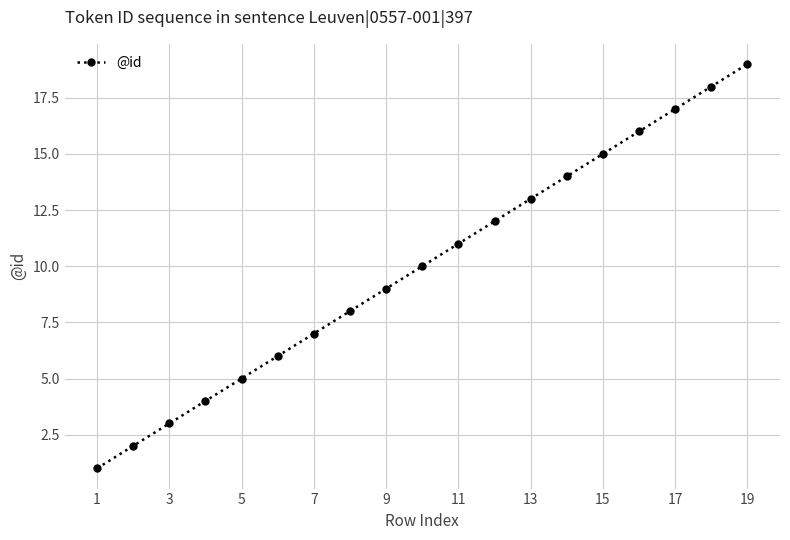

Reading right to left, extract all data points from this chart.

19	18	17	16	15	14	13	12	11	10	9	8	7	6	5	4	3	2	1